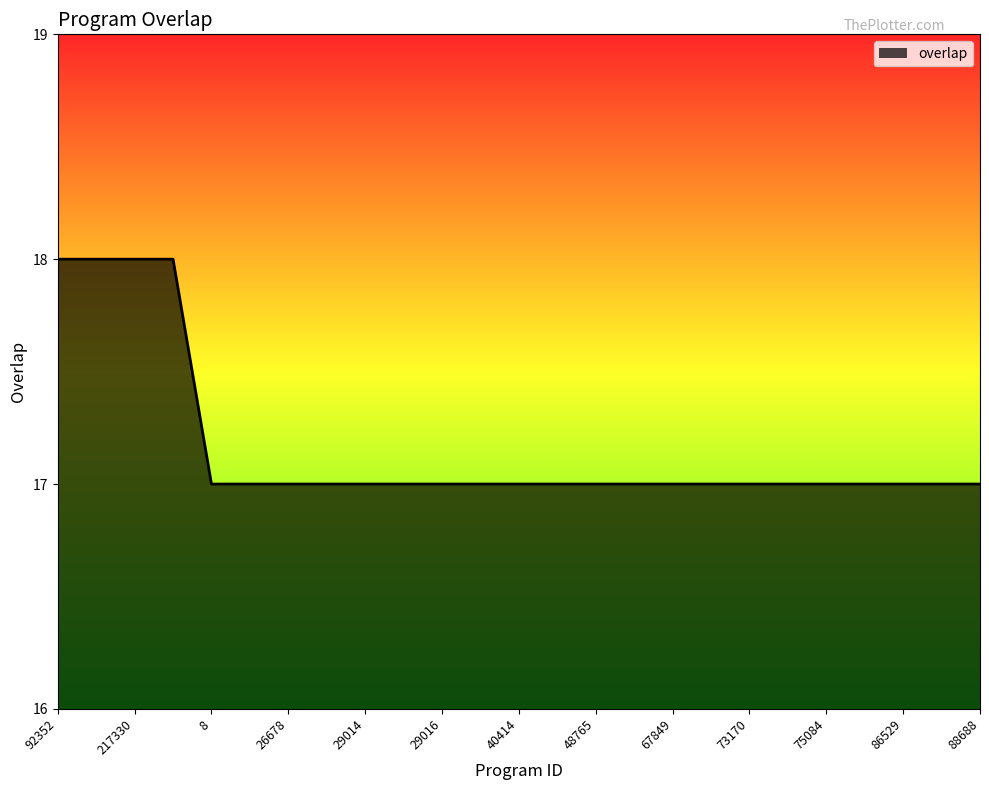

What is the greatest value displayed?

18